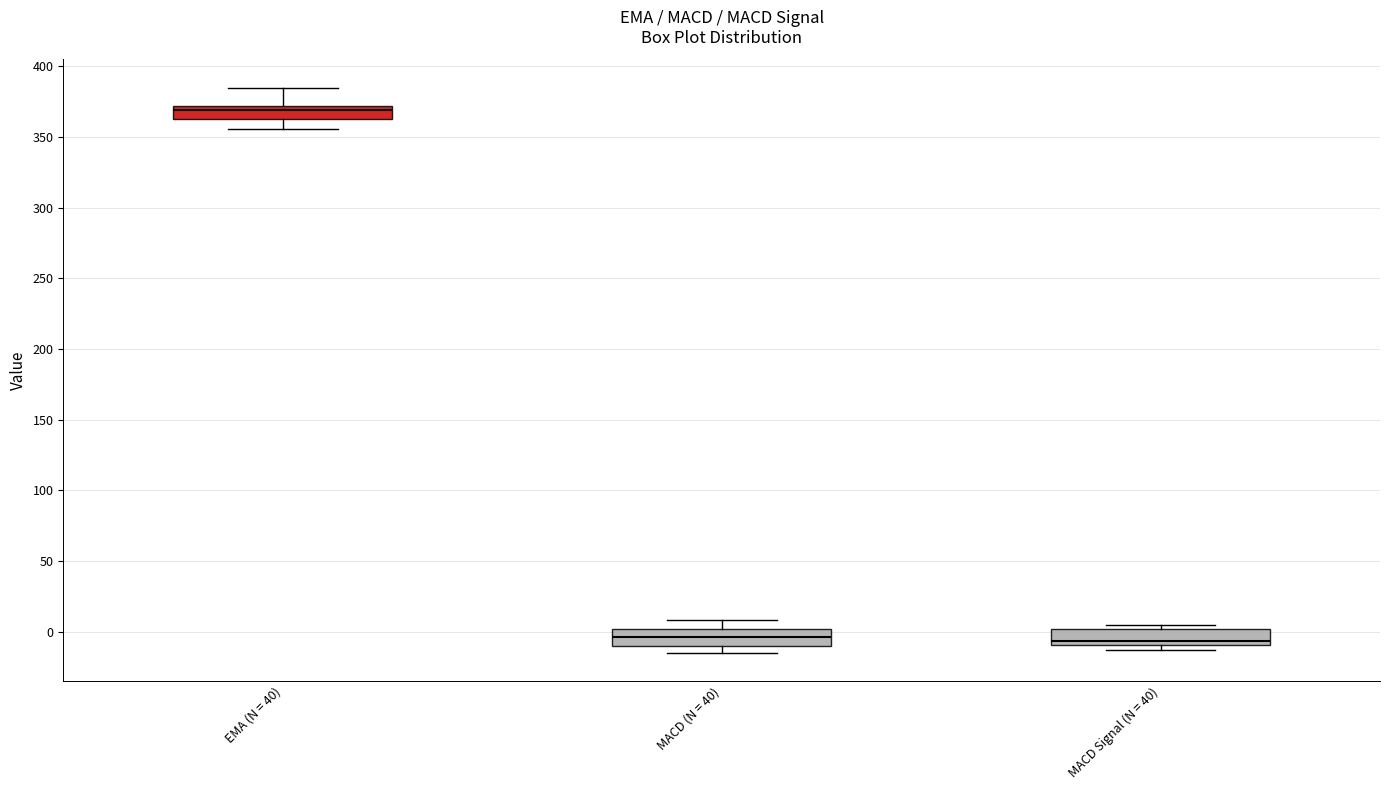

Where is the lower edge of the box for EMA (N = 40) on the y-axis? The values are not printed on the chart, so give them approximately, as read against the axis.

365